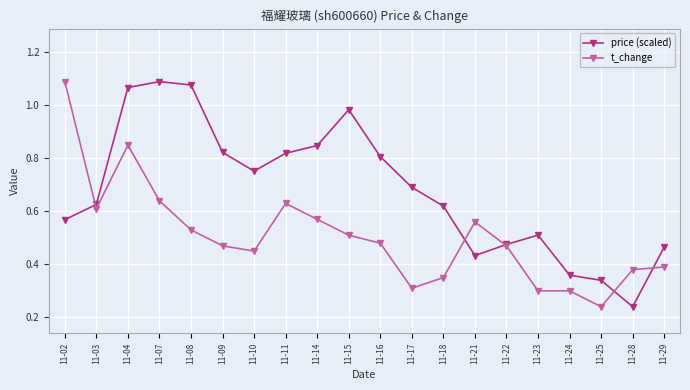

What is the total value across all series at 11-07?

1.7